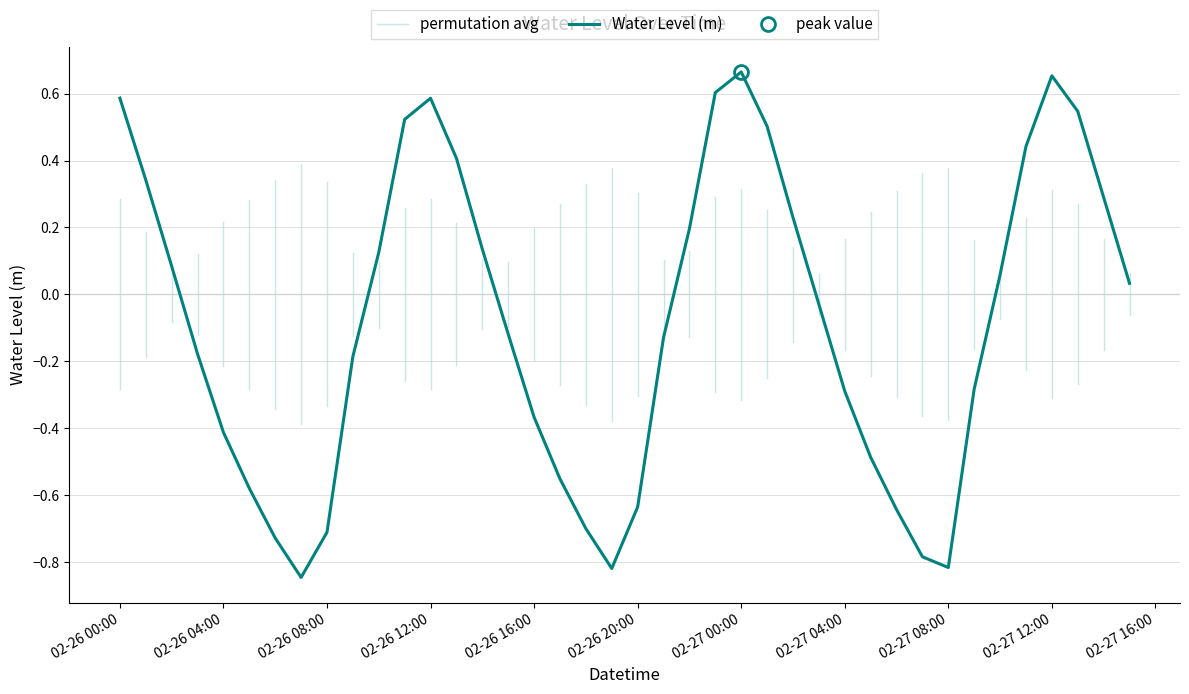

Where does the Water Level (m) series first go above 0?

02-26 00:00